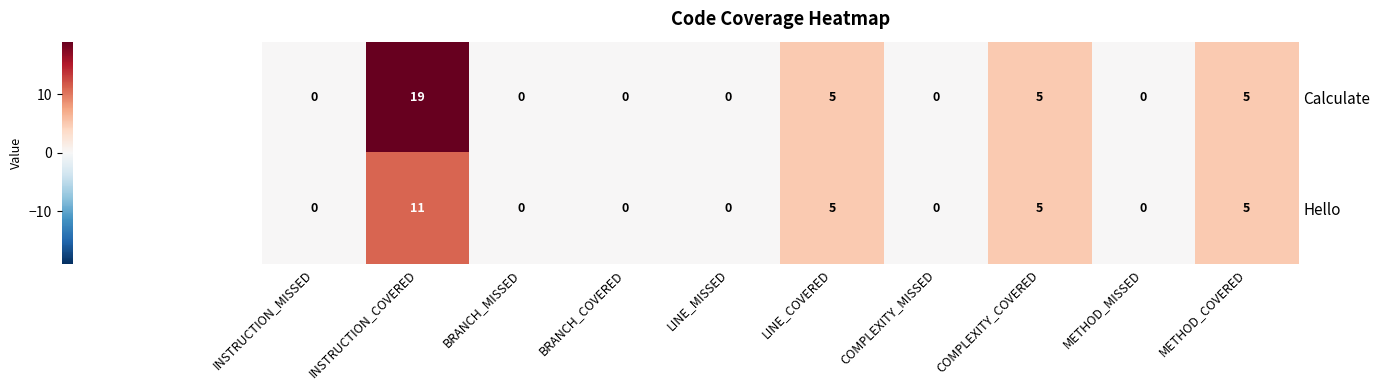

What is the greatest value displayed?

19